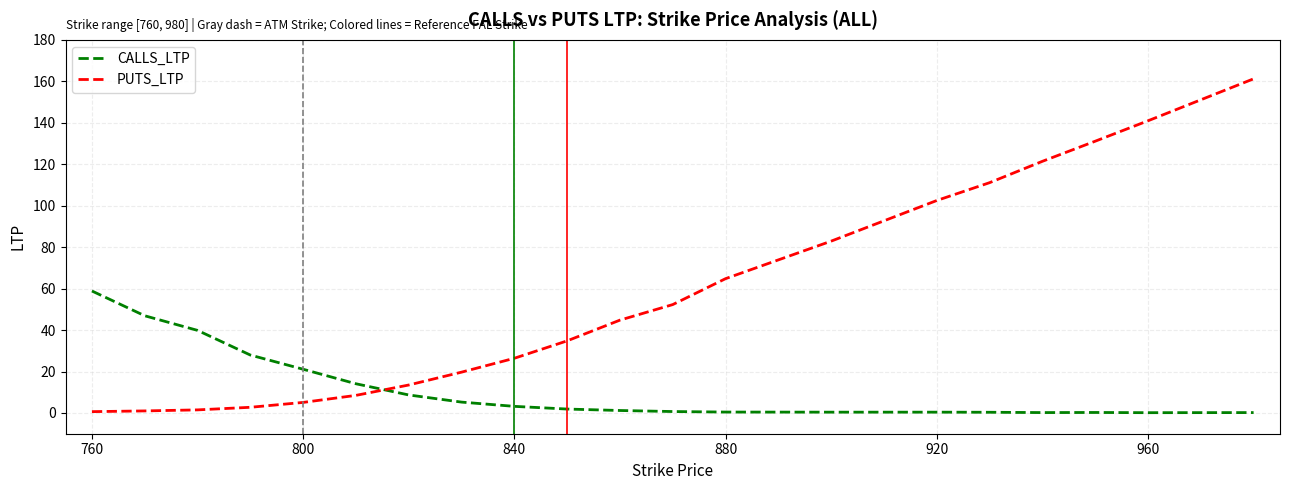

Which series has the widest spread of values?

PUTS_LTP